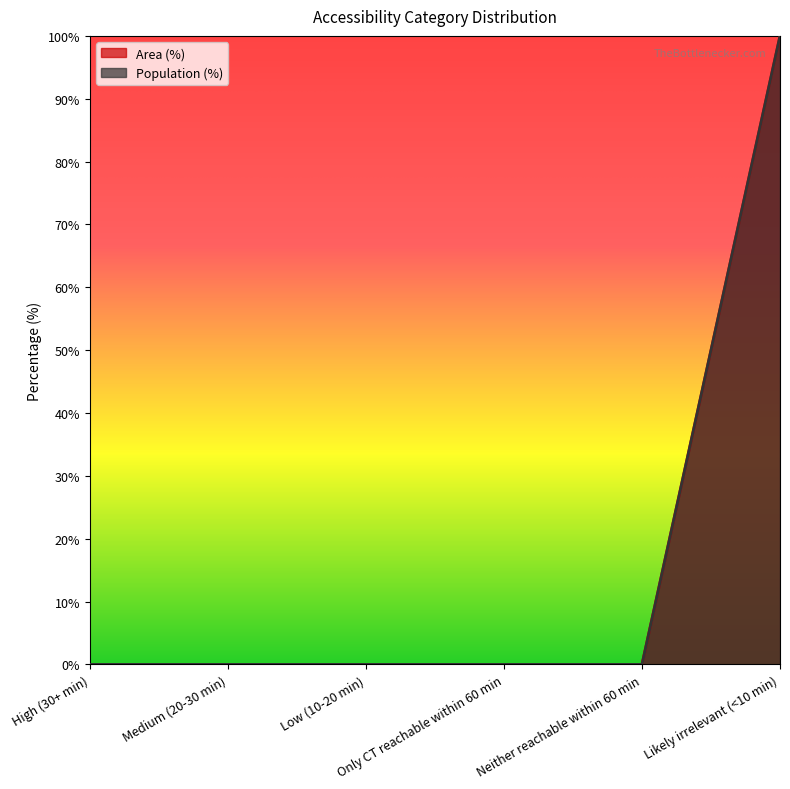

Reading right to left, list all the values displayed in this chart.

Area (%): 100	0	0	0	0	0
Population (%): 100	0	0	0	0	0